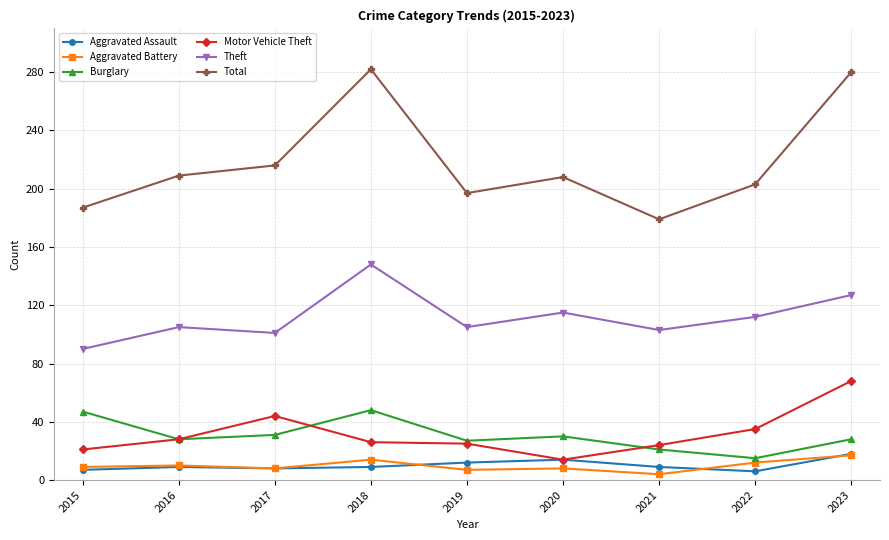

Between 2019 and 2021, which series saw the biggest shift?

Total